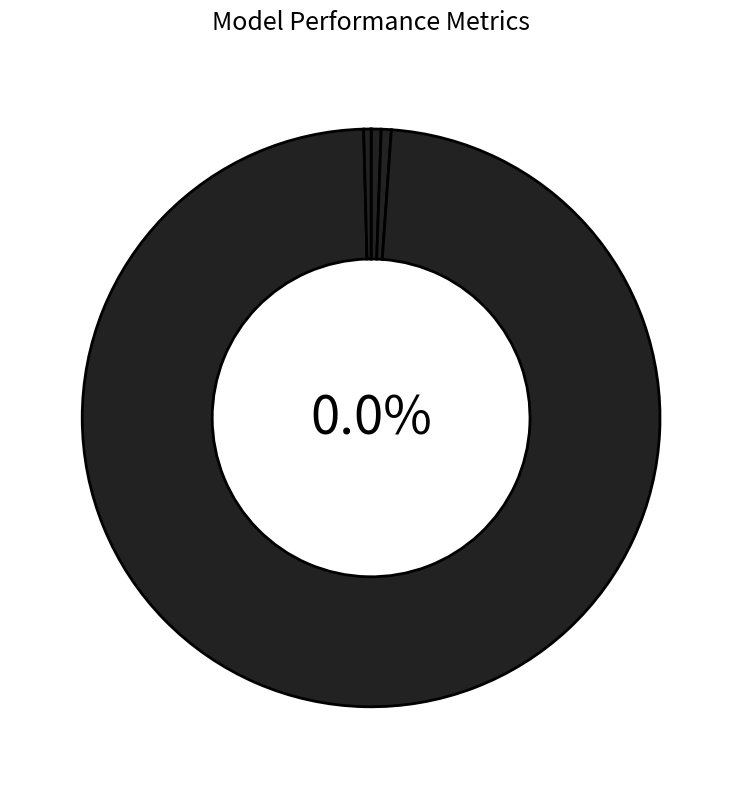

Between Inference Time and Training Time, which is larger?

Training Time